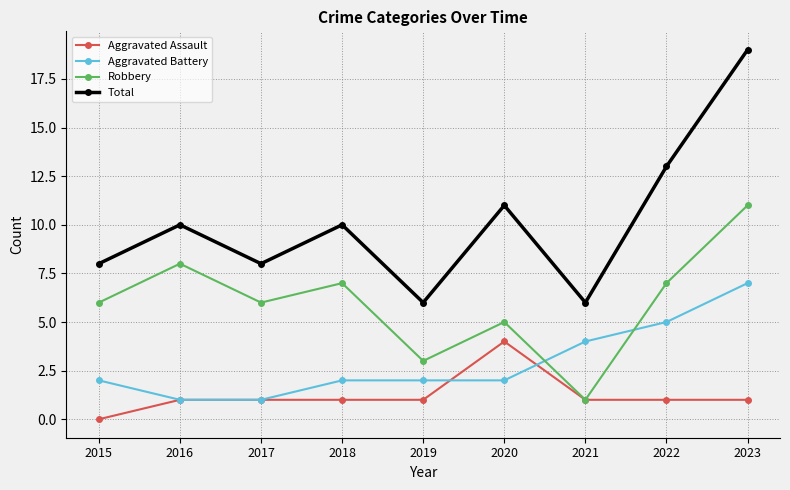

Reading left to right, what are all the values shown in this chart?

Aggravated Assault: 0	1	1	1	1	4	1	1	1
Aggravated Battery: 2	1	1	2	2	2	4	5	7
Robbery: 6	8	6	7	3	5	1	7	11
Total: 8	10	8	10	6	11	6	13	19